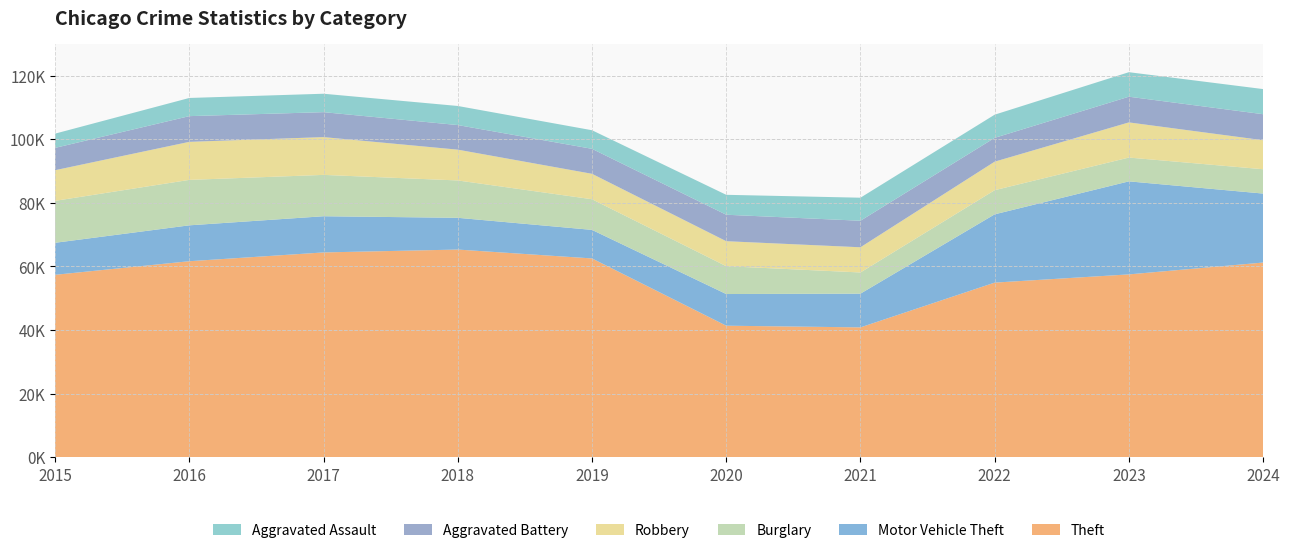

Reading left to right, extract all data points from this chart.

Theft: 2015=57352	2016=61623	2017=64386	2018=65289	2019=62498	2020=41347	2021=40819	2022=54896	2023=57480	2024=61207
Motor Vehicle Theft: 2015=10068	2016=11285	2017=11380	2018=9985	2019=8978	2020=9959	2021=10605	2022=21470	2023=29254	2024=21688
Burglary: 2015=13184	2016=14289	2017=13001	2018=11747	2019=9638	2020=8758	2021=6662	2022=7594	2023=7484	2024=7650
Robbery: 2015=9638	2016=11960	2017=11881	2018=9681	2019=7995	2020=7855	2021=7920	2022=8965	2023=11053	2024=9124
Aggravated Battery: 2015=7018	2016=8085	2017=7845	2018=7734	2019=7858	2020=8320	2021=8346	2022=7494	2023=8078	2024=8179
Aggravated Assault: 2015=4480	2016=5713	2017=5793	2018=6002	2019=5841	2020=6265	2021=7242	2022=7281	2023=7712	2024=7901